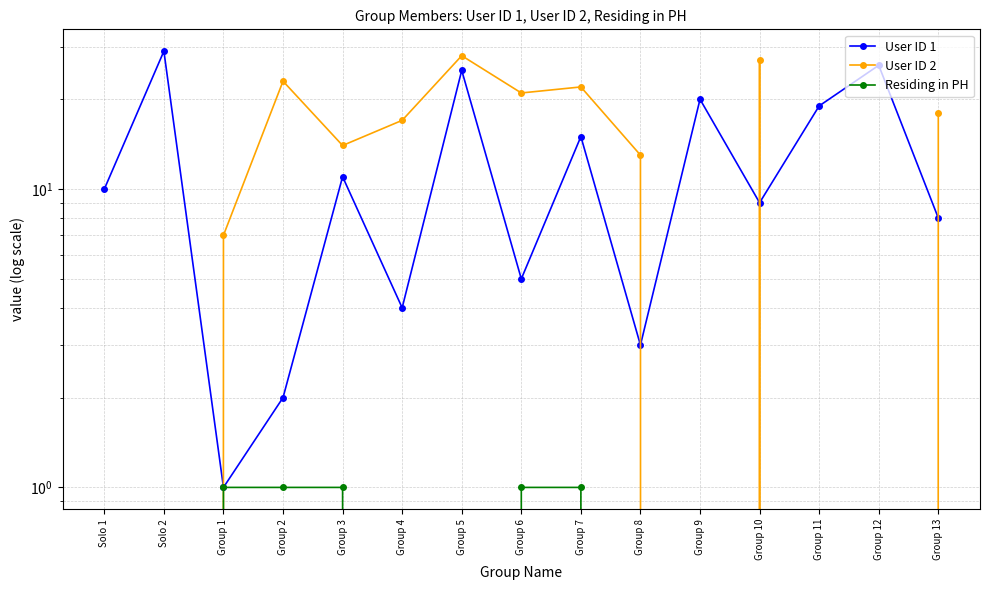

At which category is the sum across all series the highest?

Group 5